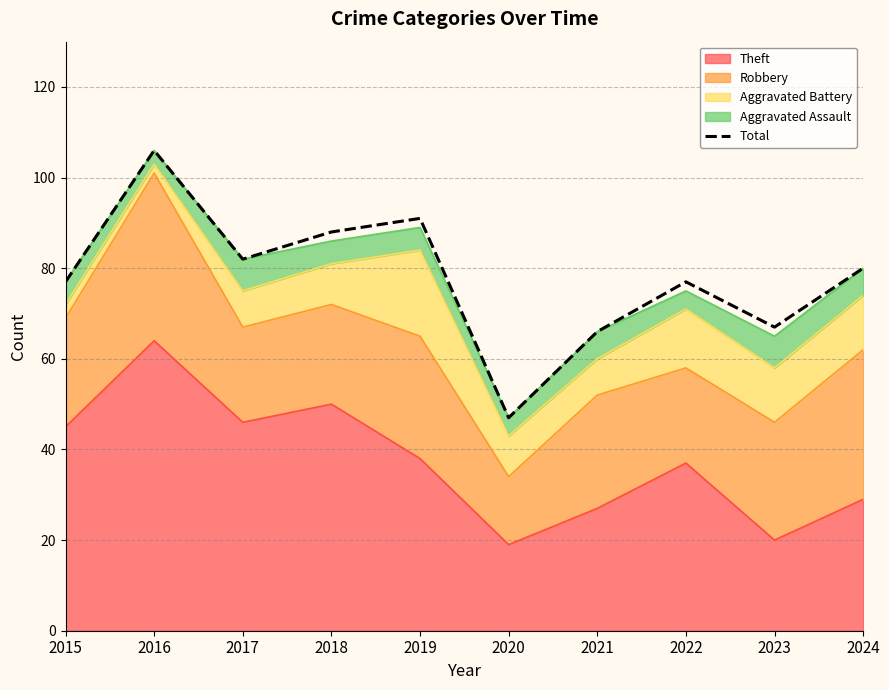

At which label is the value closest to 76?

2015